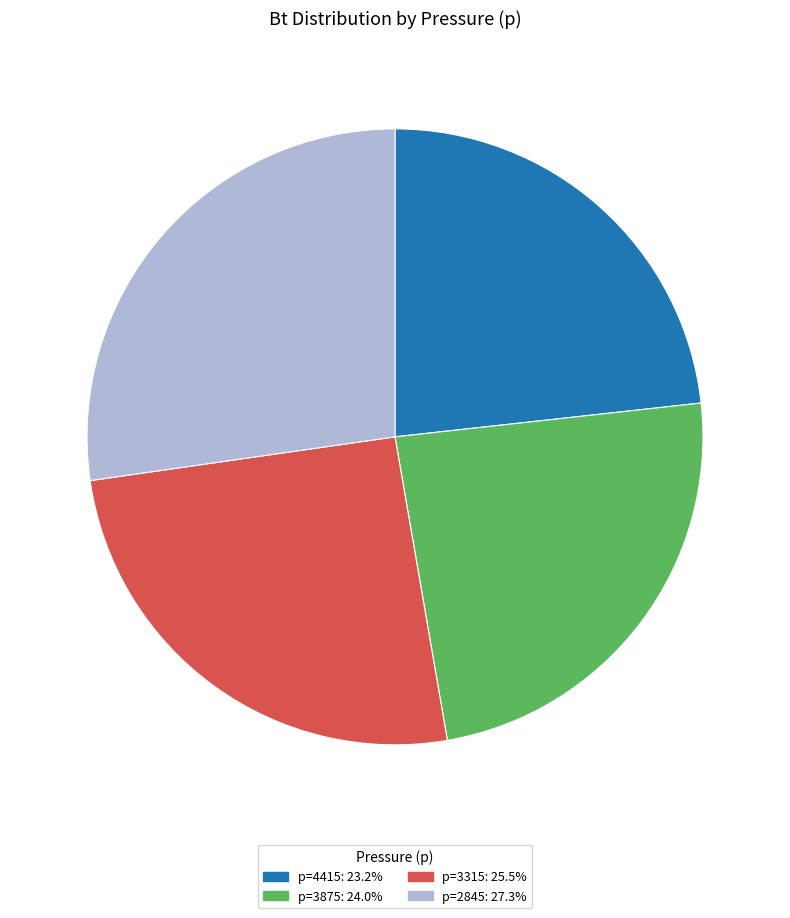

How many segments does this pie chart have?

4